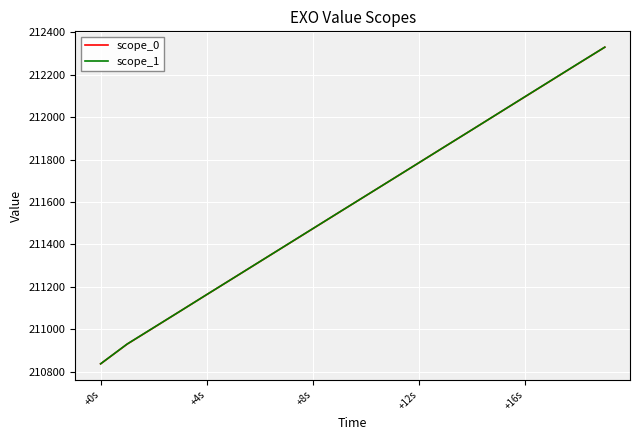

What is the greatest value displayed?

212329.6